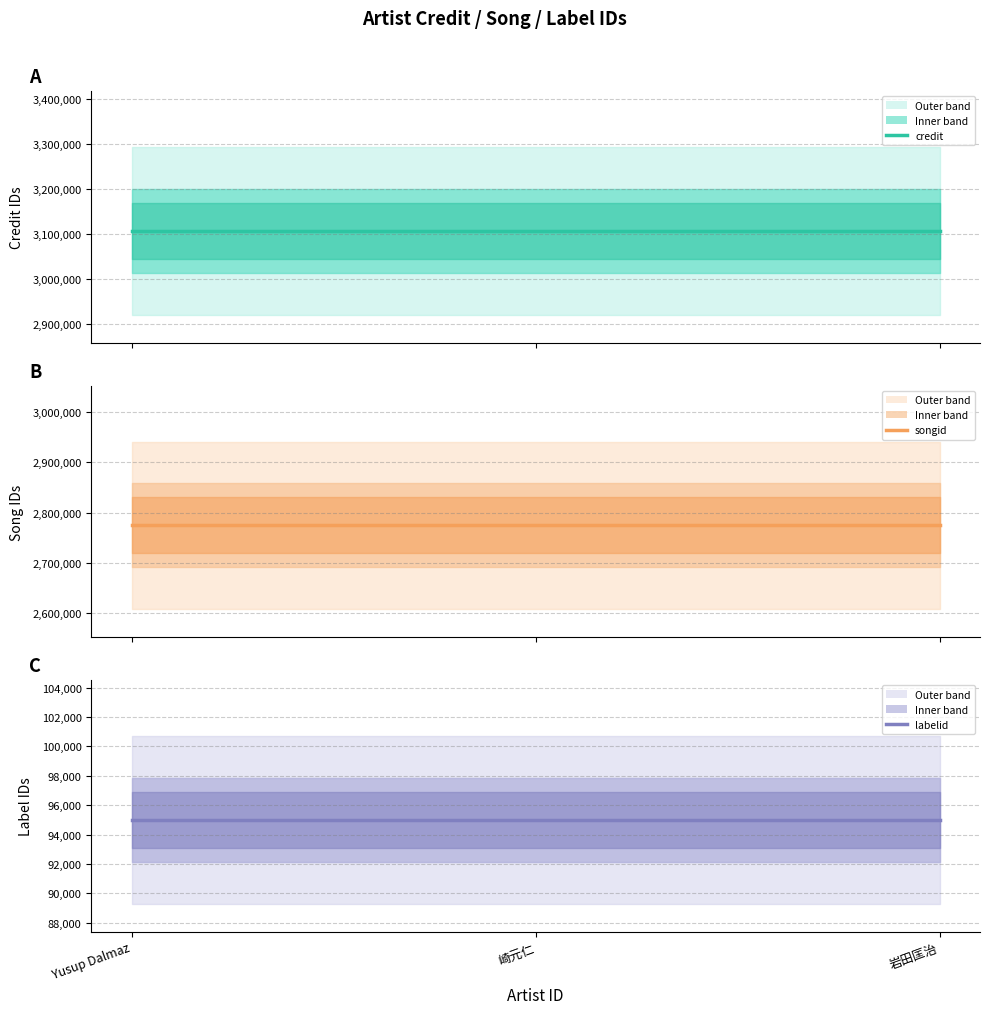

The value of credit at 崎元仁 is 5502809. True or false?

False